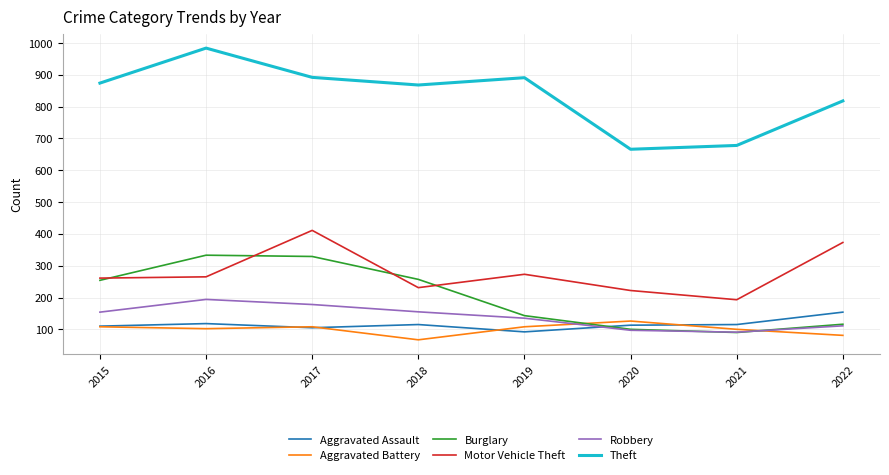

How many intersections are there between Aggravated Assault and Burglary?

1